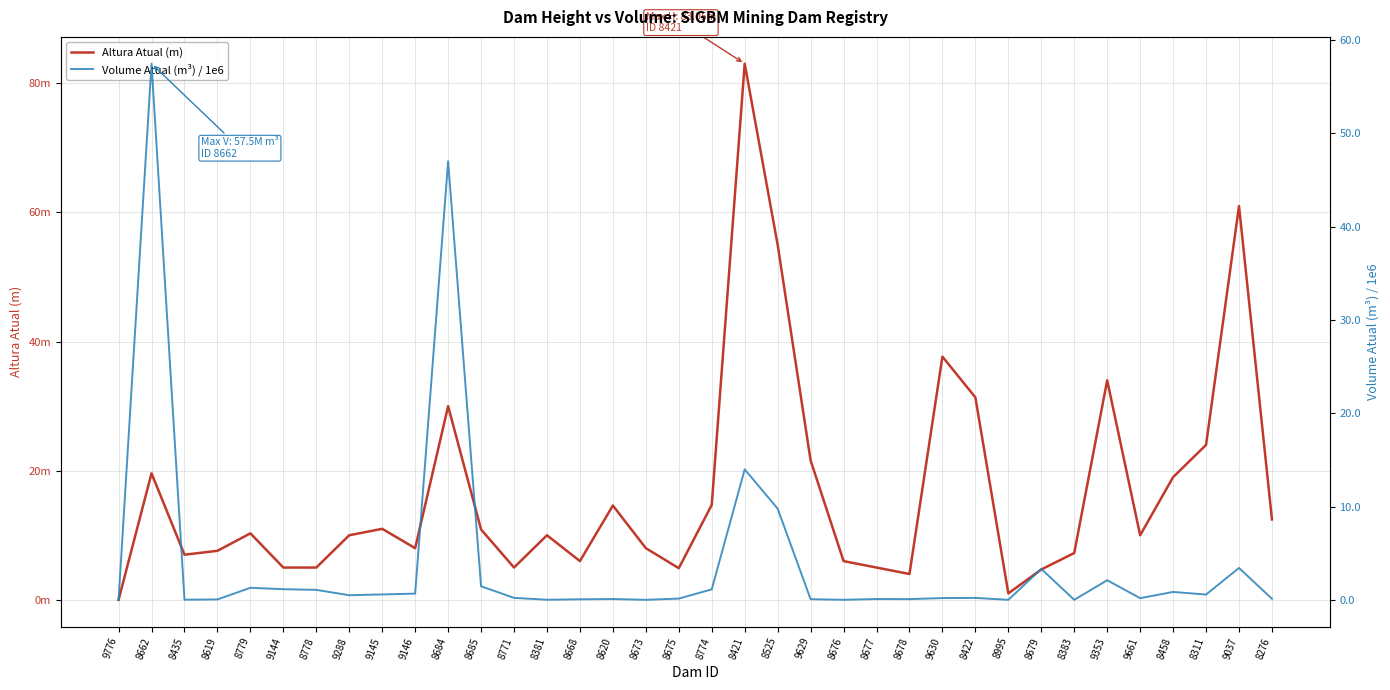

What is the value of the Altura Atual (m) point at the 6th from the left?

5.0